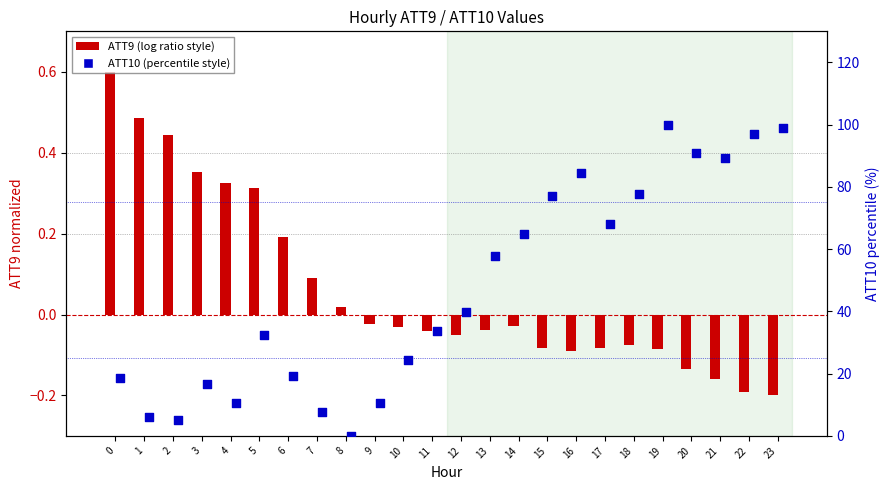

Which series reaches the maximum Y coordinate?

ATT10 (normalized %)